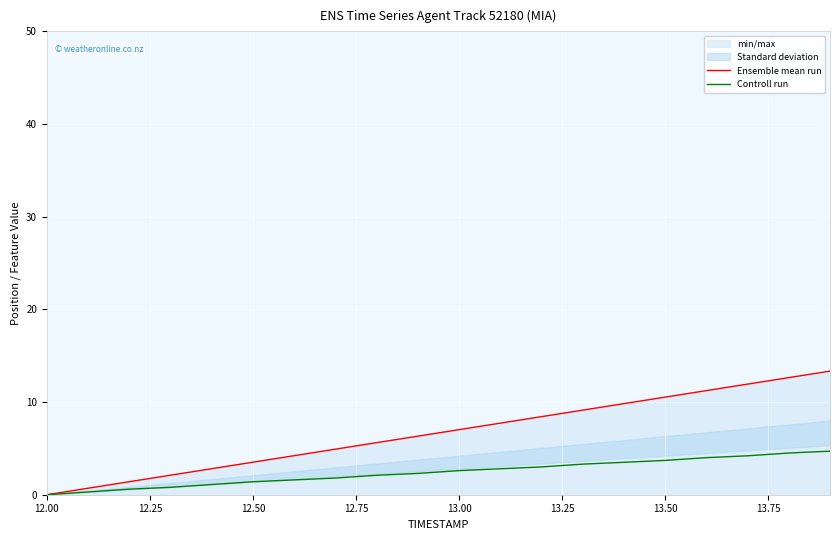

Which series has the largest total across all categories?

Ensemble mean run